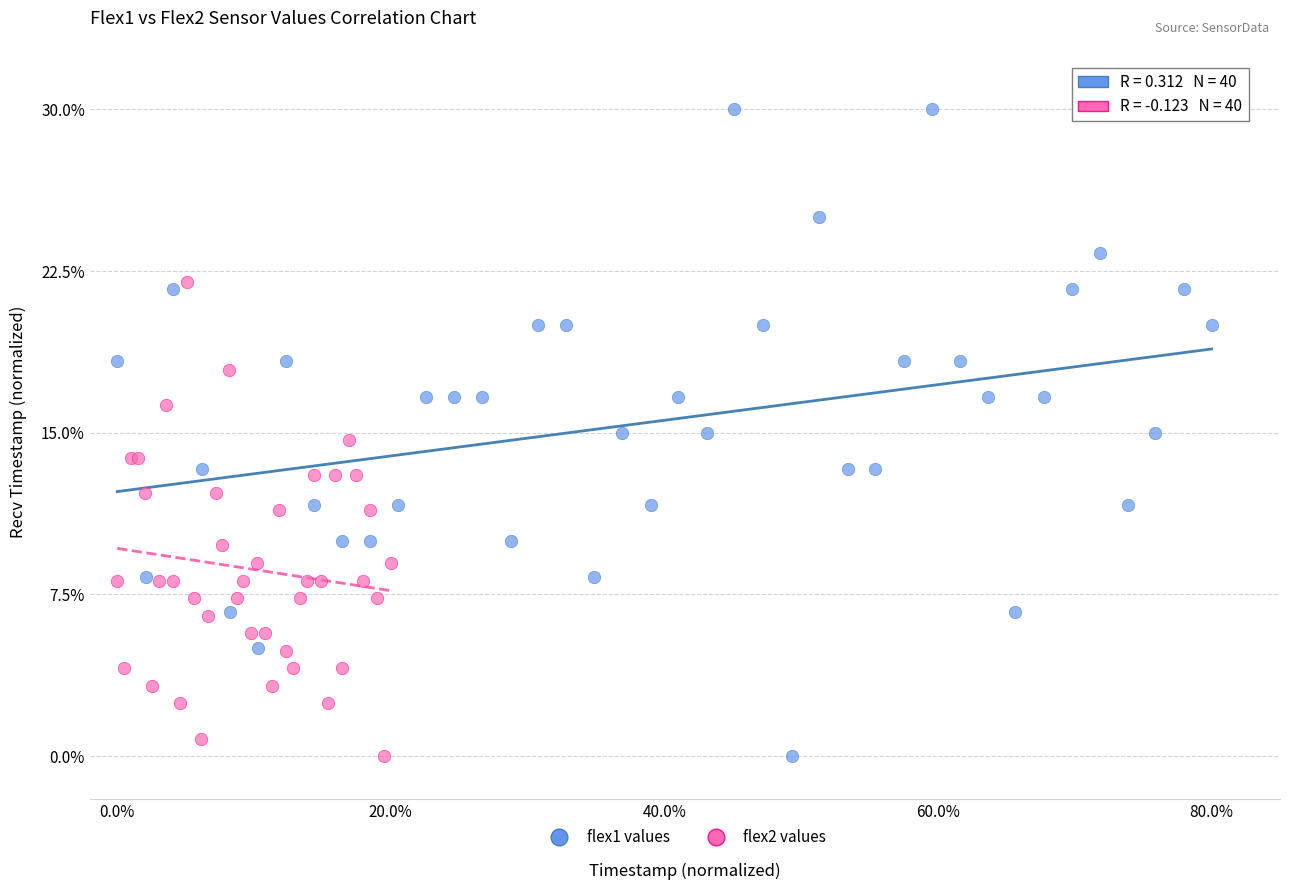

What are all the series names shown in the legend?

flex1 values, flex2 values